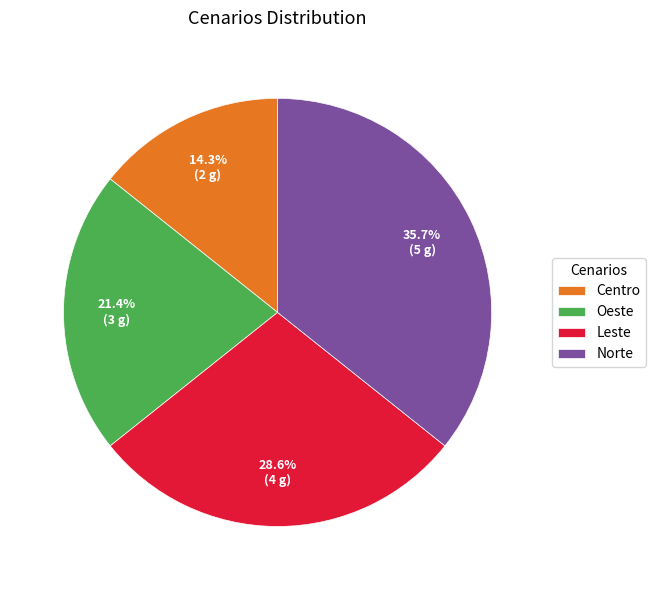

Between Norte and Centro, which is larger?

Norte